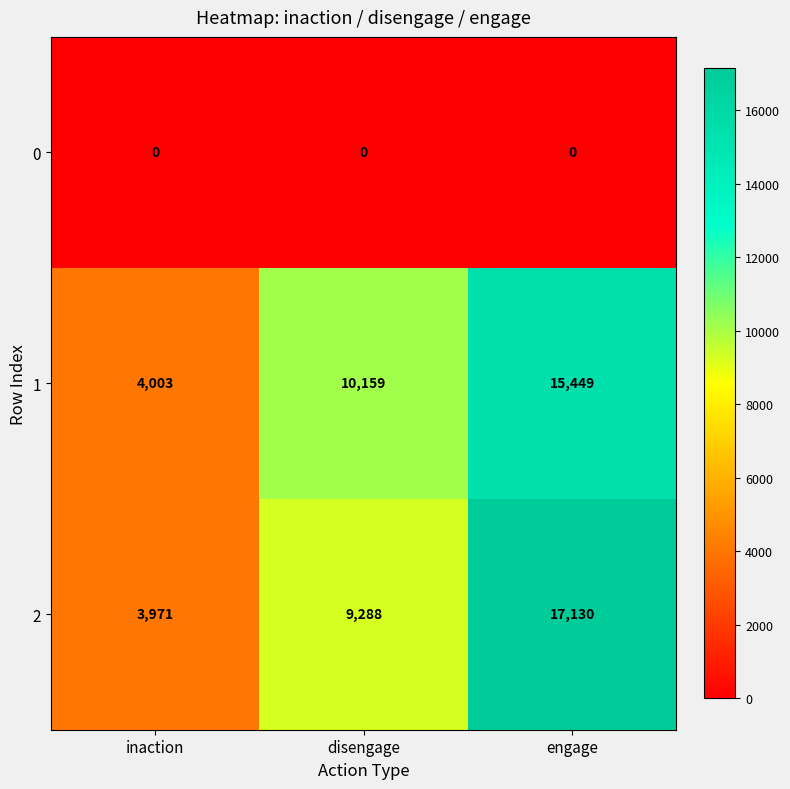

List the series in order of their peak value, lowest first.

0, 1, 2